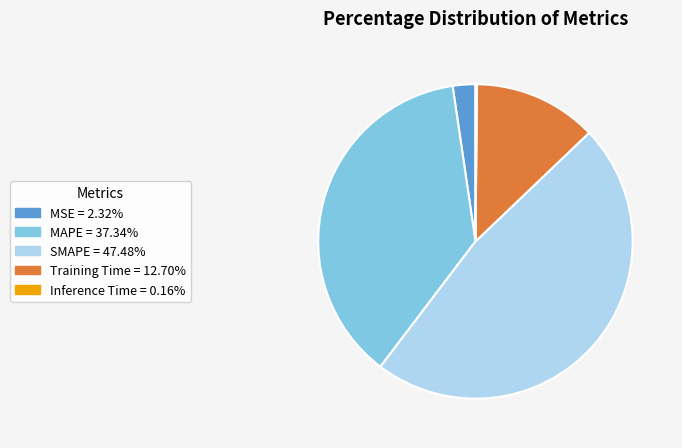

True or false: SMAPE accounts for 53% of the total.

False